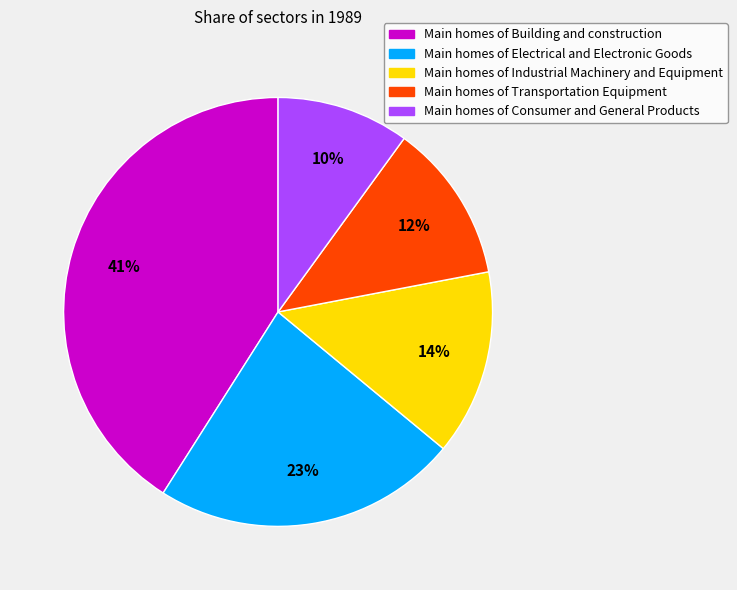

To the nearest percent, what is the difference between the largest and smallest slice percentages?

31%